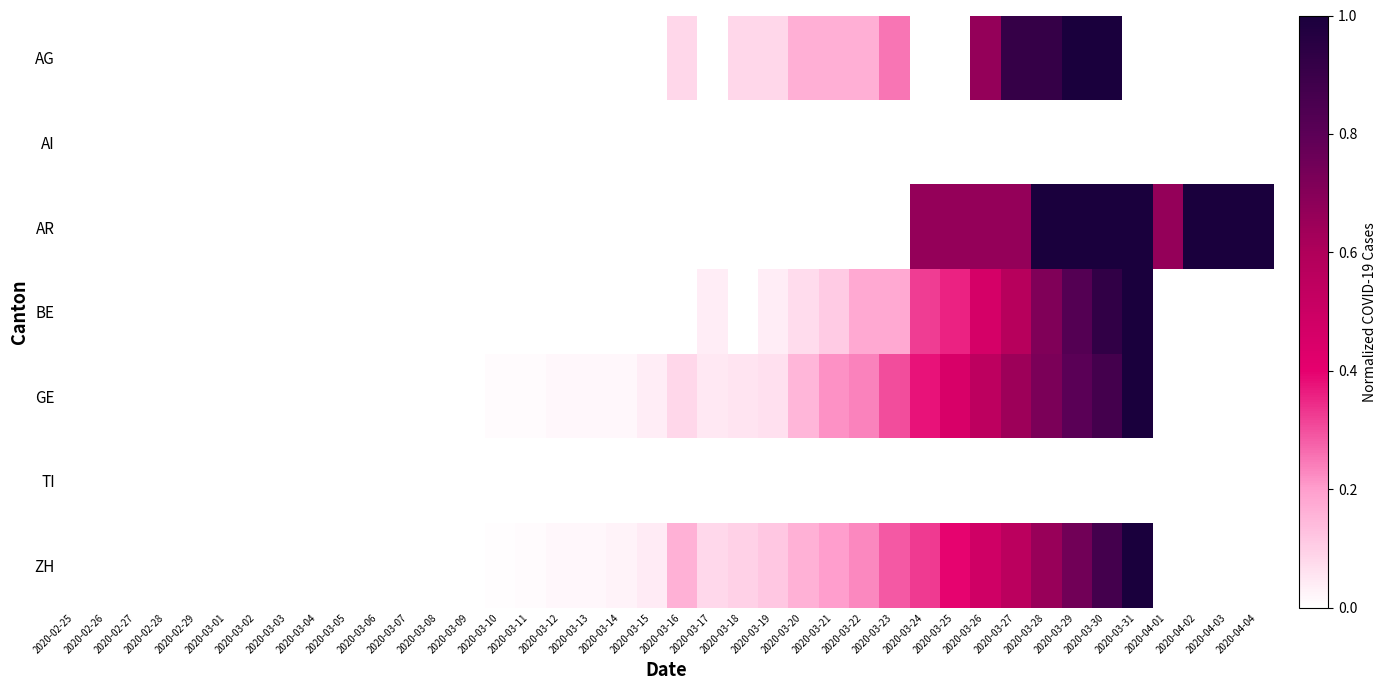

Between 2020-03-15 and 2020-03-19, which is larger?

2020-03-19